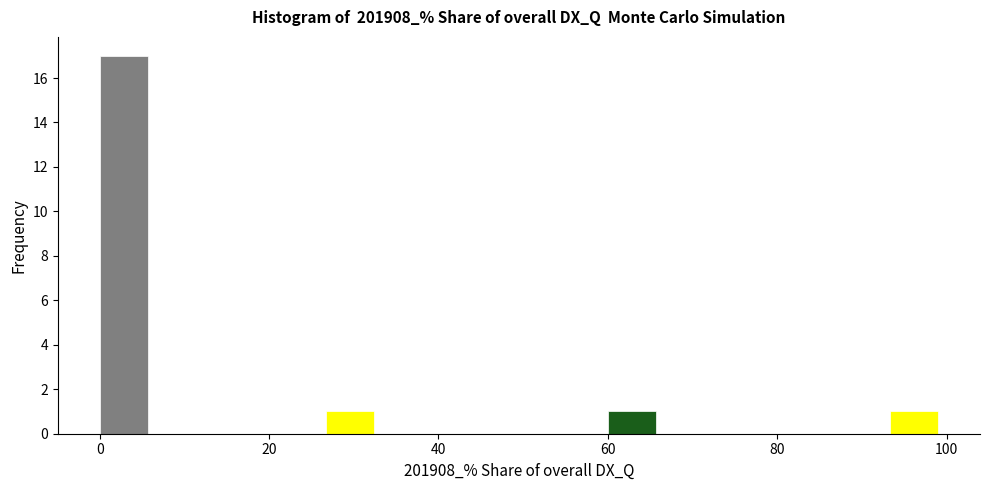

Read against the x-axis, roughly where is the centre of the tallest bar?

2